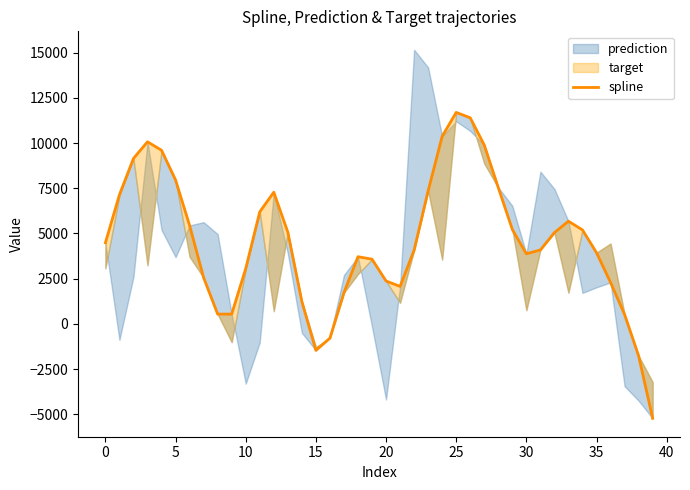

True or false: the data has more than 0 interior local peaks.

True